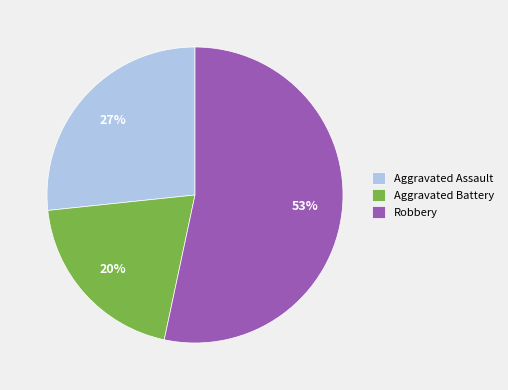

Is it true that Aggravated Battery is 10% of the pie?

False